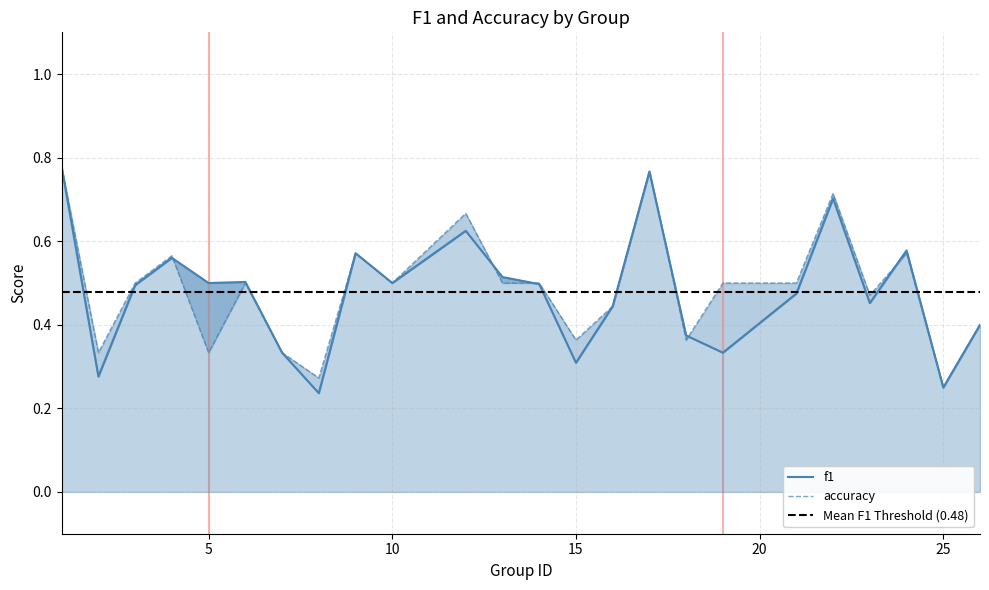

Which series has the largest total across all categories?

accuracy